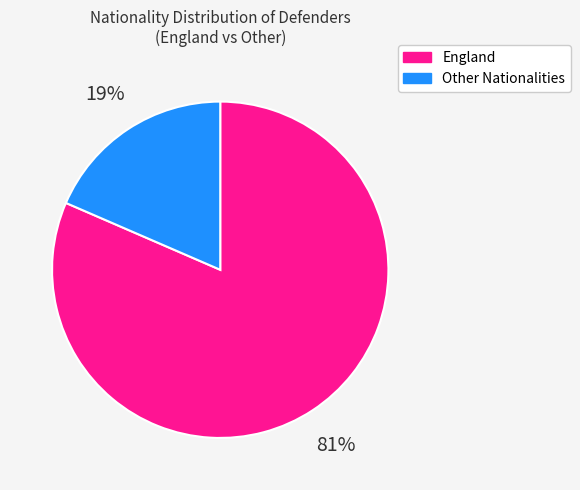

Which has a higher value, Other Nationalities or England?

England